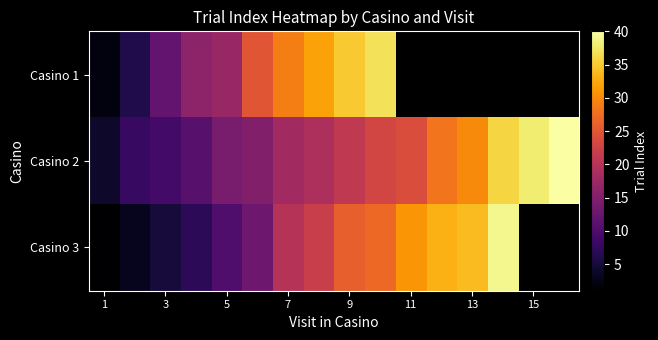

At how many categories does at least one series exceed 31?

8